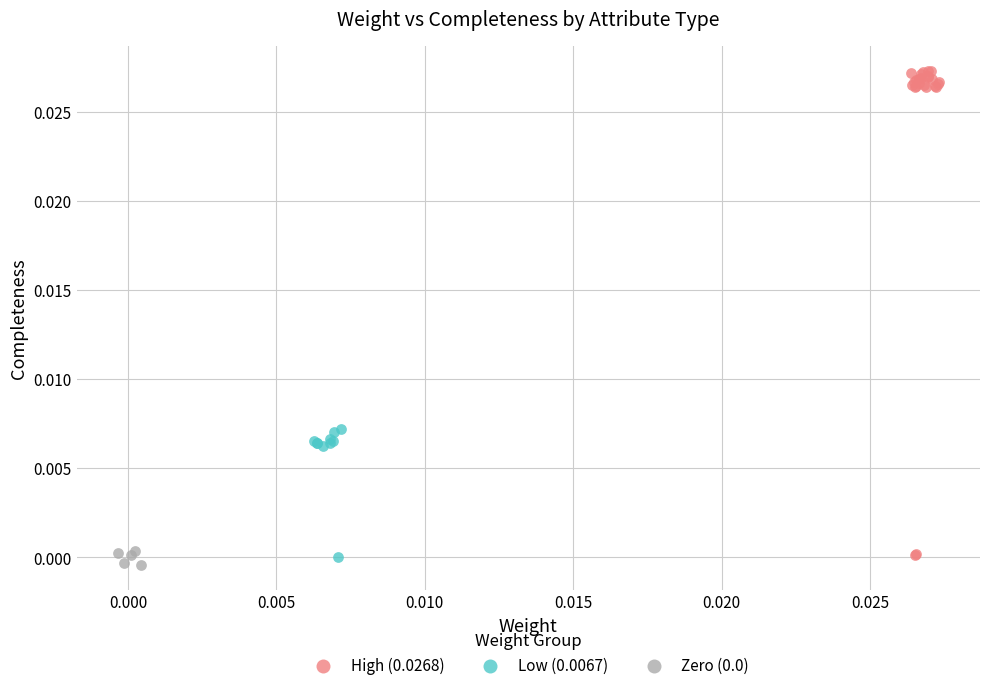

Which series has the largest Y range (max minus min)?

High (0.0268)